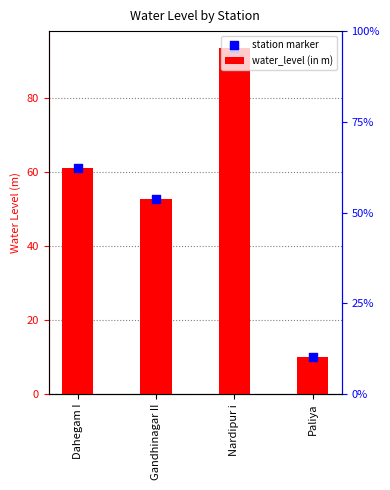

Which series reaches the maximum Y coordinate?

water_level (in m)